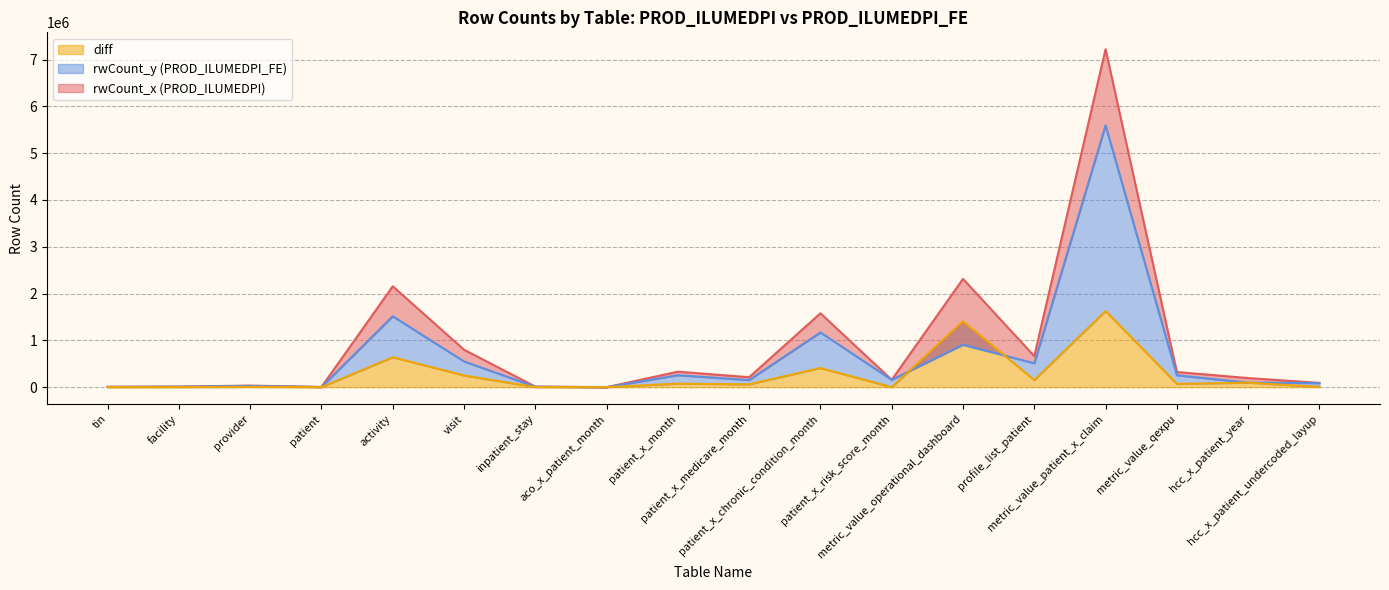

Rank the categories by diff value from highest to lowest.

metric_value_patient_x_claim, metric_value_operational_dashboard, activity, patient_x_chronic_condition_month, visit, profile_list_patient, hcc_x_patient_year, patient_x_month, metric_value_qexpu, patient_x_medicare_month, provider, hcc_x_patient_undercoded_layup, inpatient_stay, facility, patient, tin, aco_x_patient_month, patient_x_risk_score_month